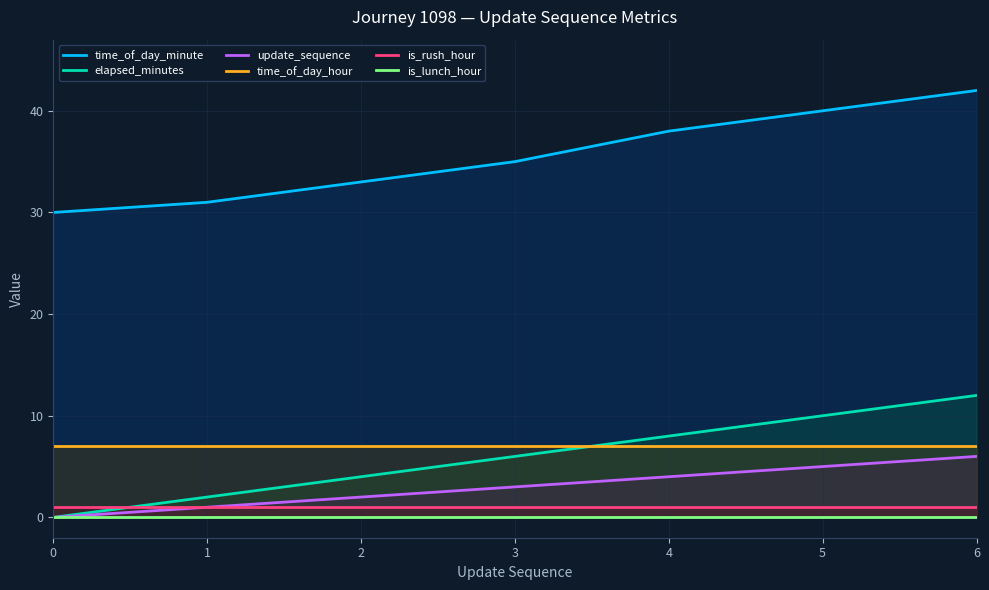

How many distinct data groups are displayed?

6